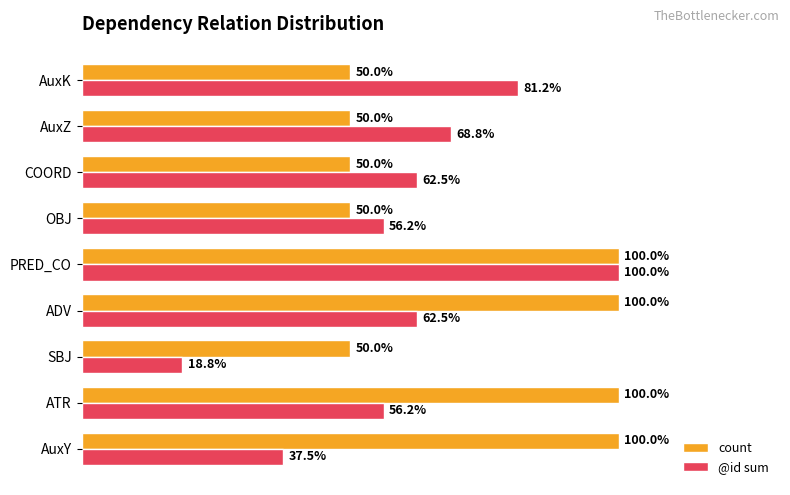

Rank the series at AuxK from highest to lowest value.

@id sum, count